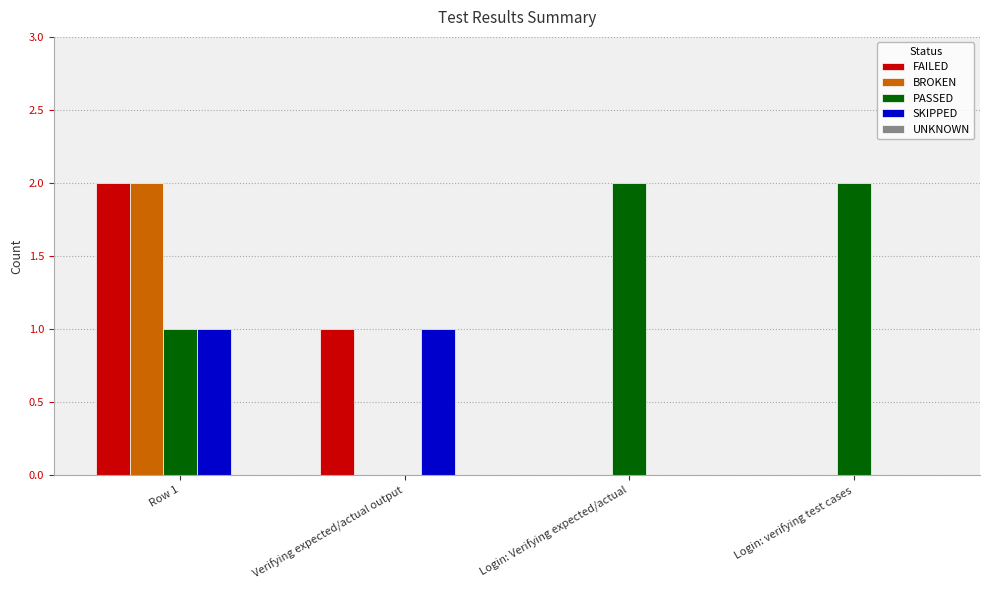

How many categories are shown in the chart?

4